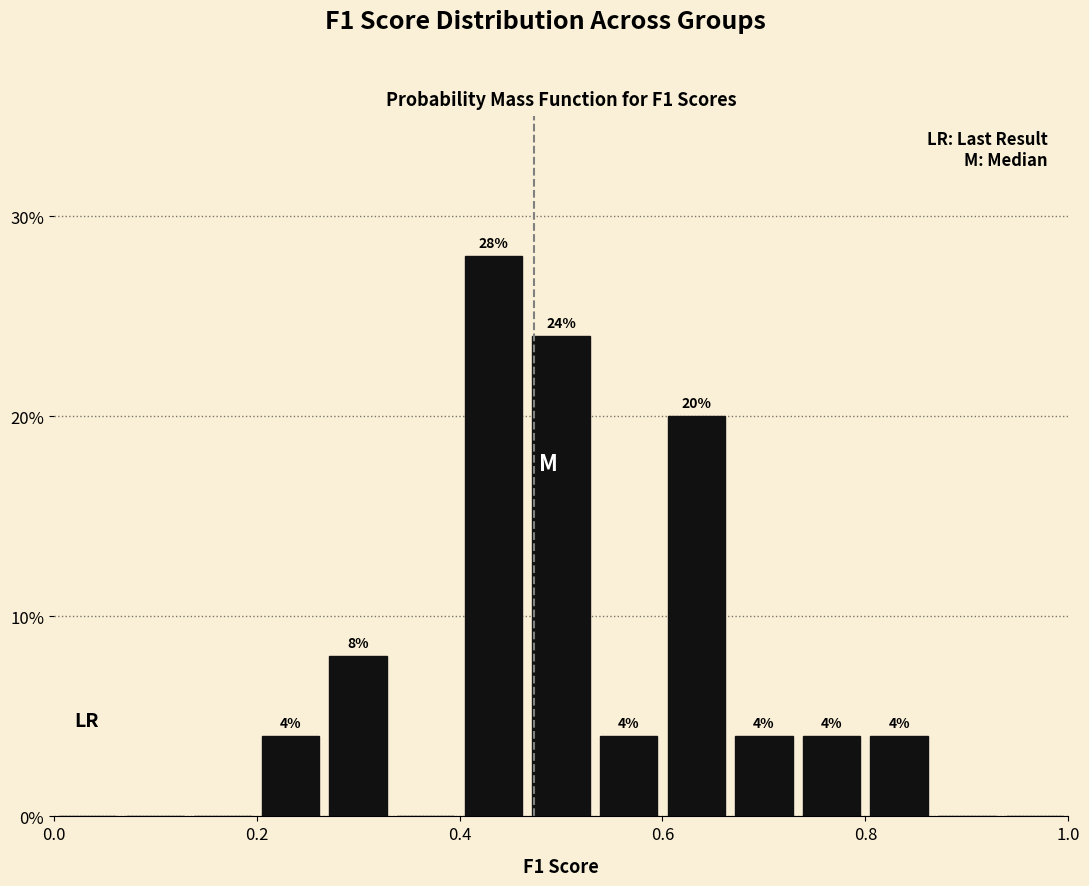

Read against the x-axis, roughly where is the centre of the tallest bar?

0.44